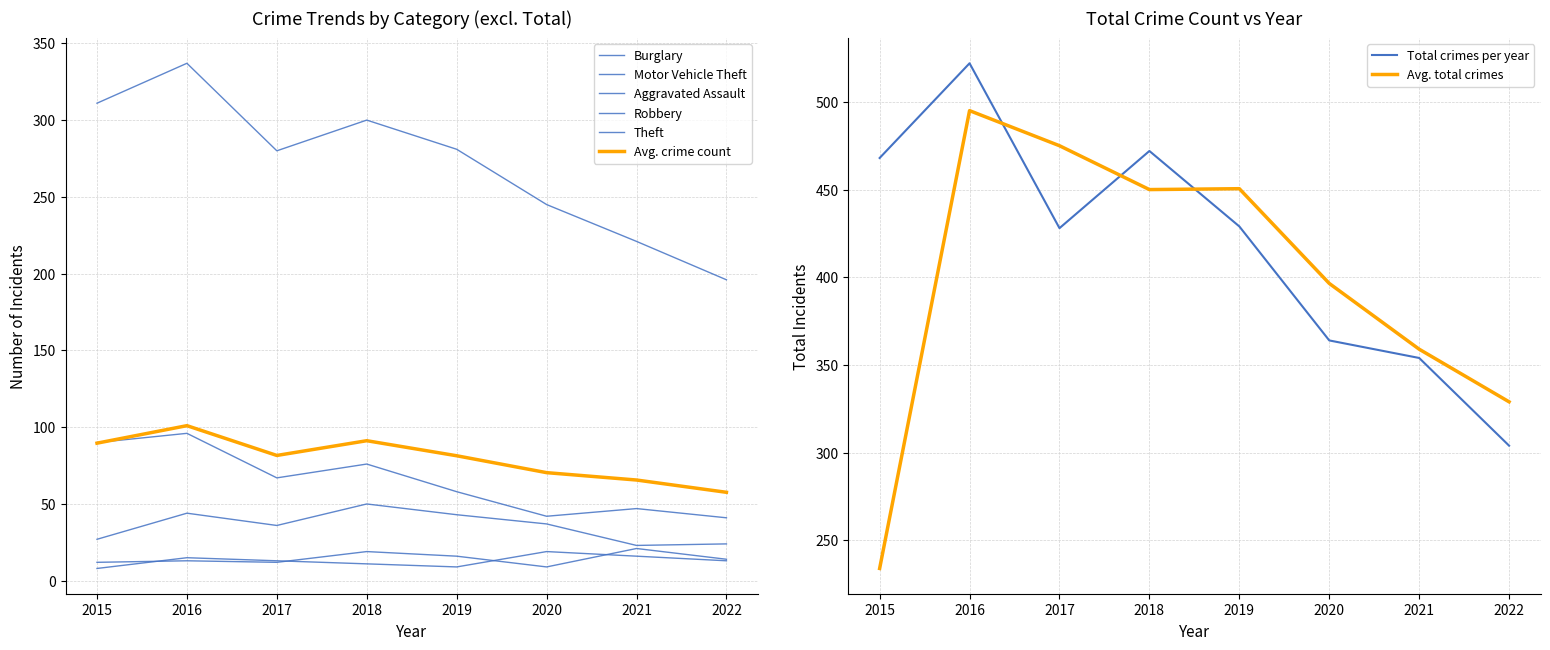

The Total crimes per year series shows 522.0 at 2016. True or false?

True